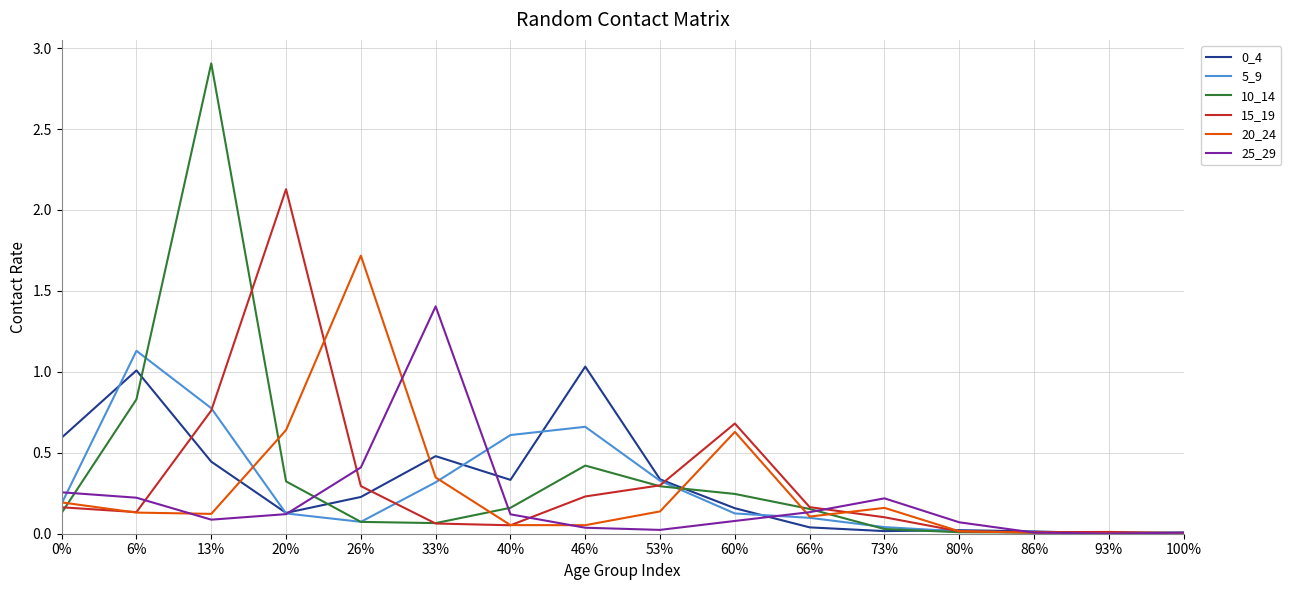

True or false: 5_9 has more than 0 interior local peaks.

True